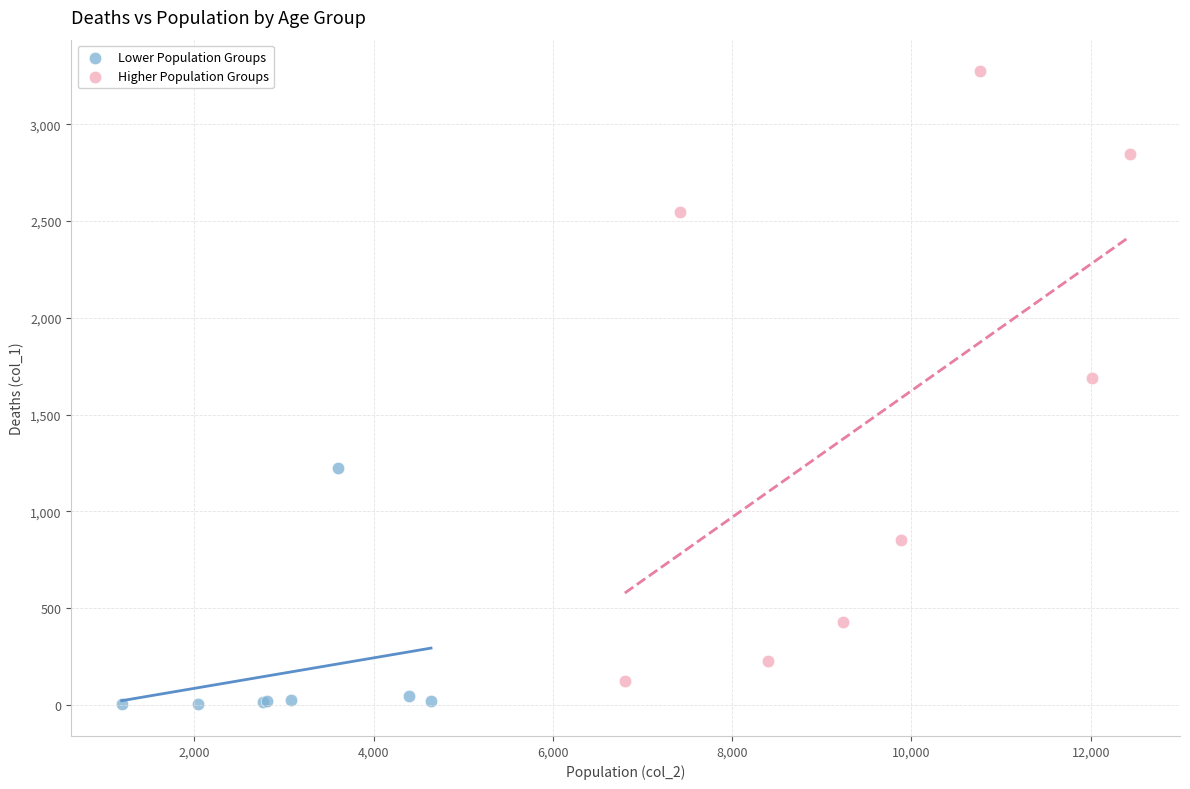

Which series reaches the minimum Y coordinate?

Lower Population Groups